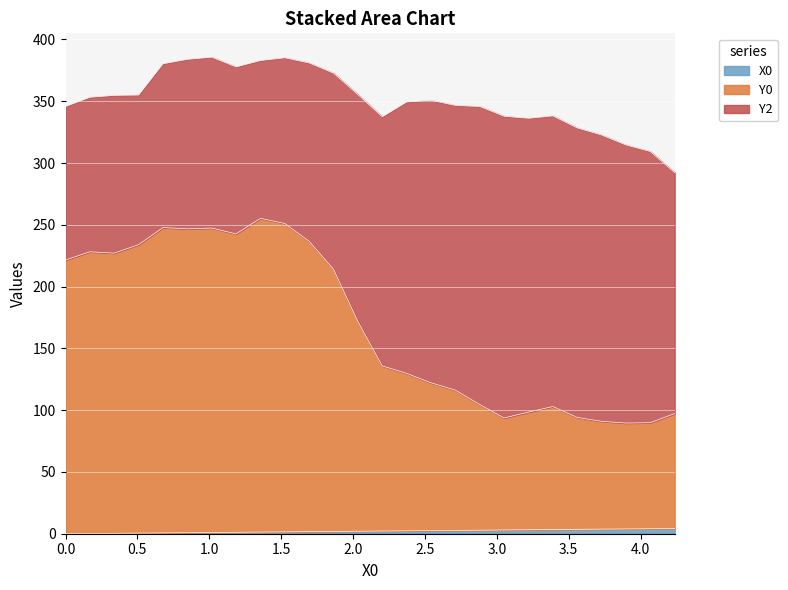

Where is Y0 nearest to the value 172?

2.0339